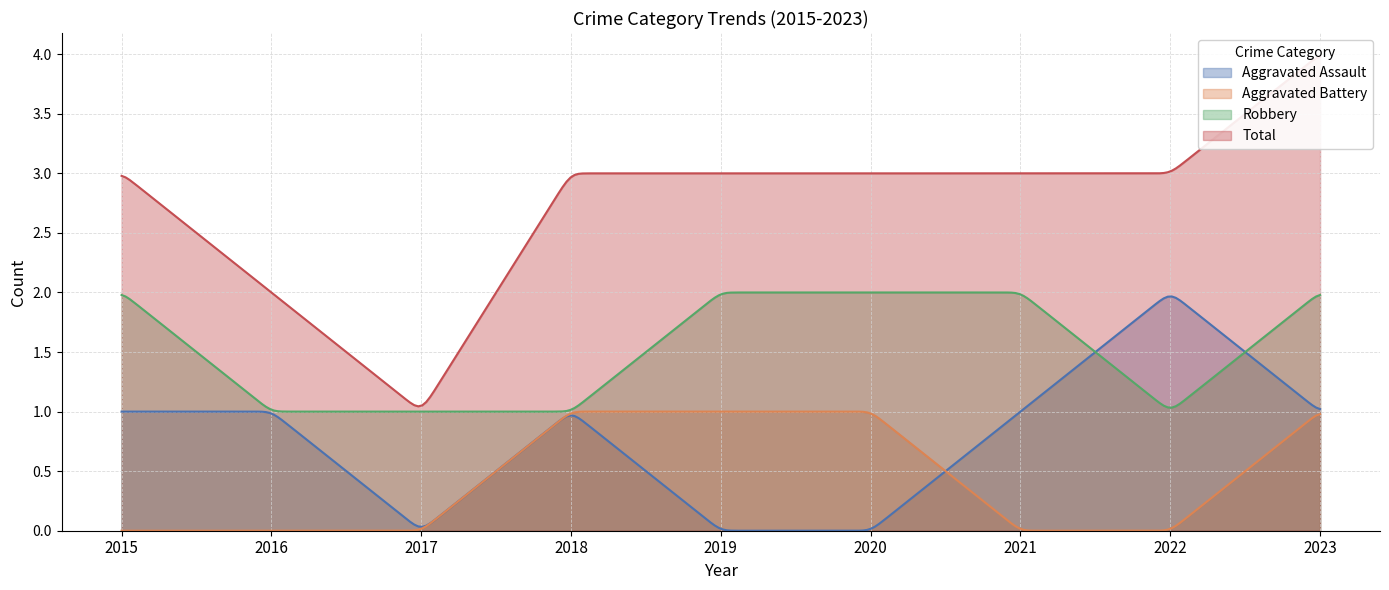

The Aggravated Battery series shows 0 at 2017. True or false?

True